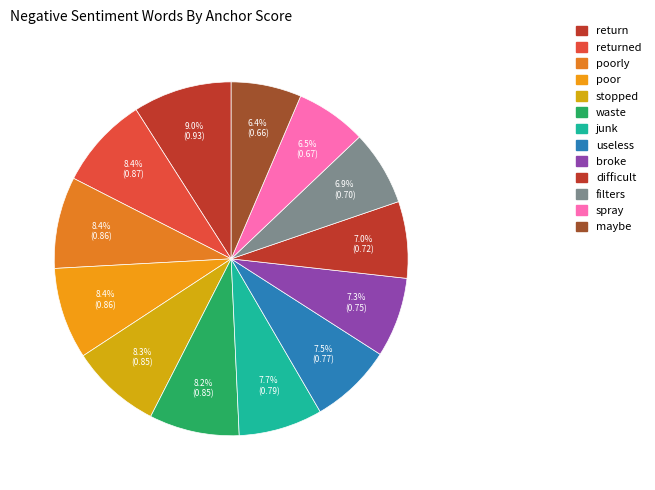

What is the largest slice in the pie chart?

return